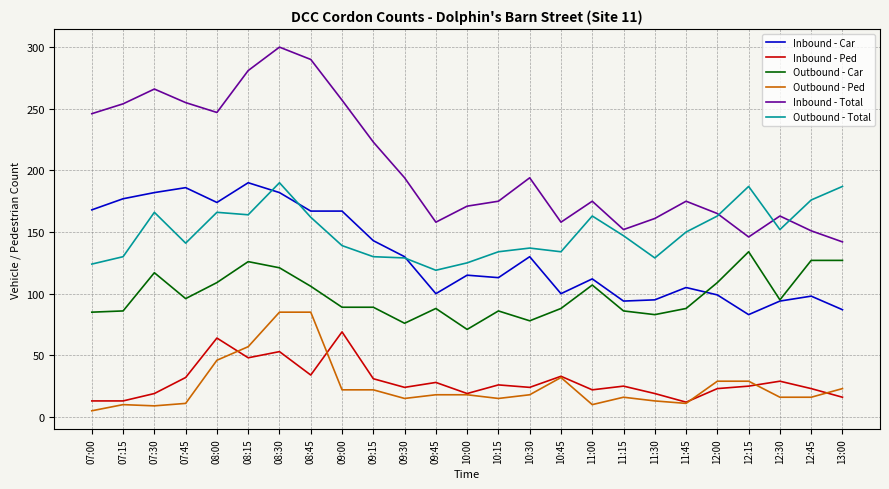

How many distinct data groups are displayed?

6